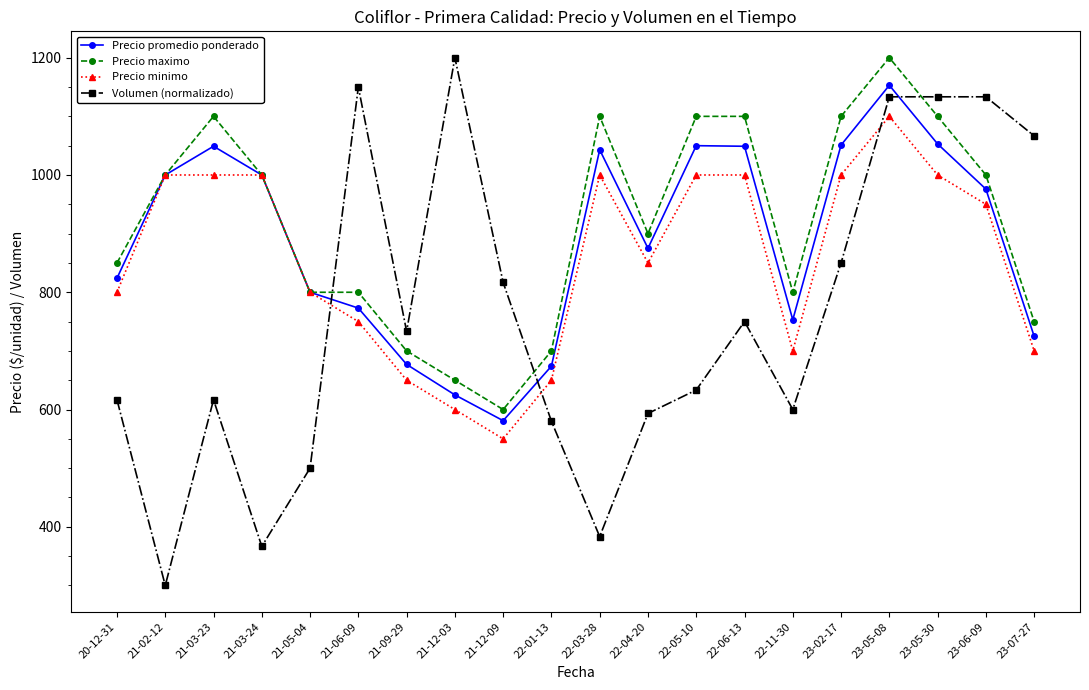

What is the difference between the second highest and minimum values in the Precio minimo series?

450.0